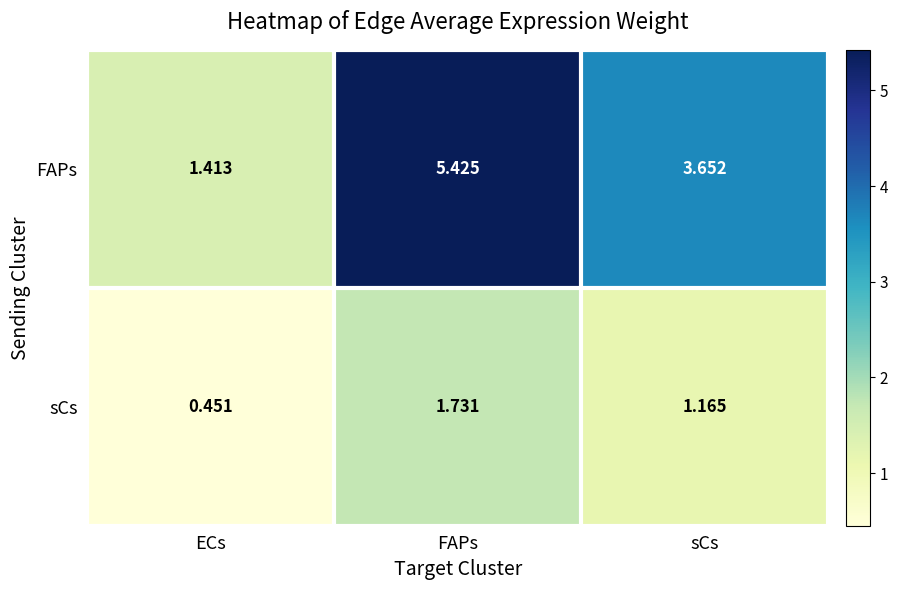

At which category does the chart reach its minimum across all series?

ECs